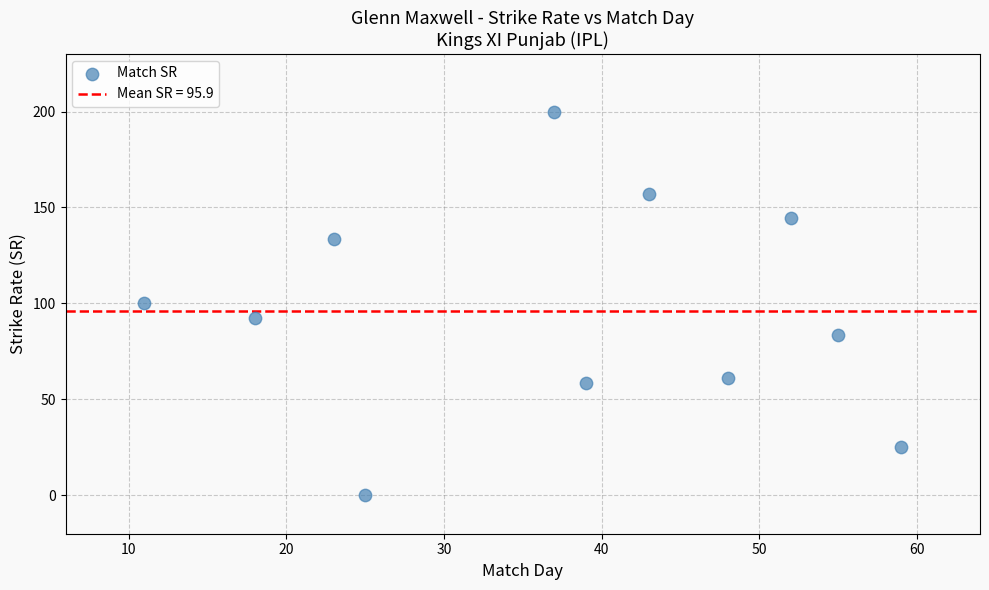

What is the range of Y values (max minus min)?

200.0